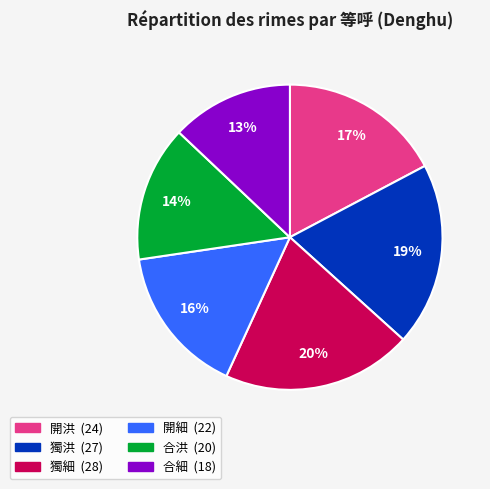

True or false: 合細 accounts for 24% of the total.

False